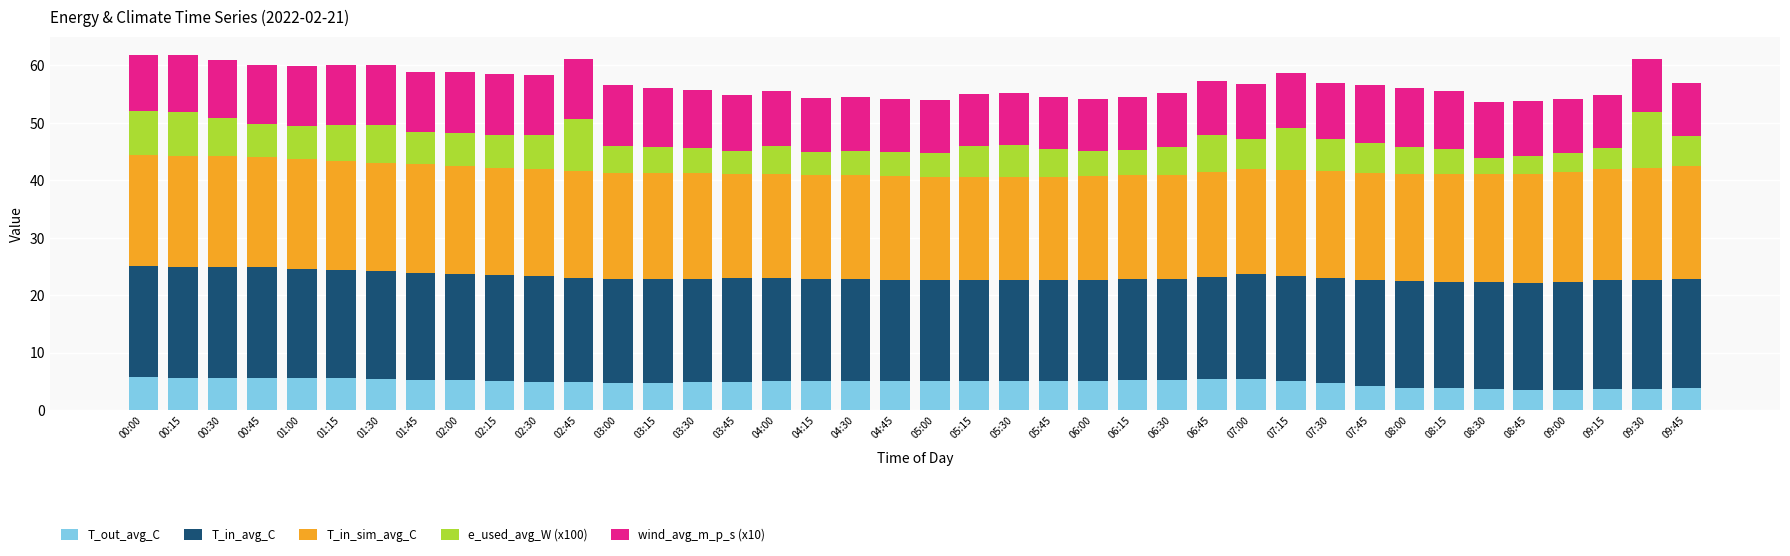

Does the chart contain stacked bars?

Yes